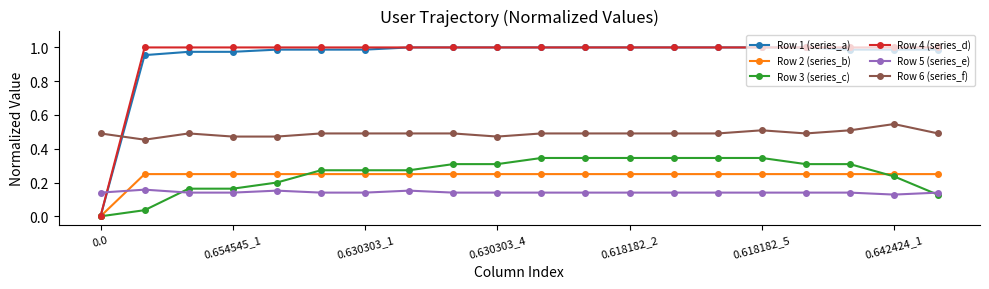

After their last crossing, which series has the higher values: Row 4 (series_d) or Row 6 (series_f)?

Row 4 (series_d)